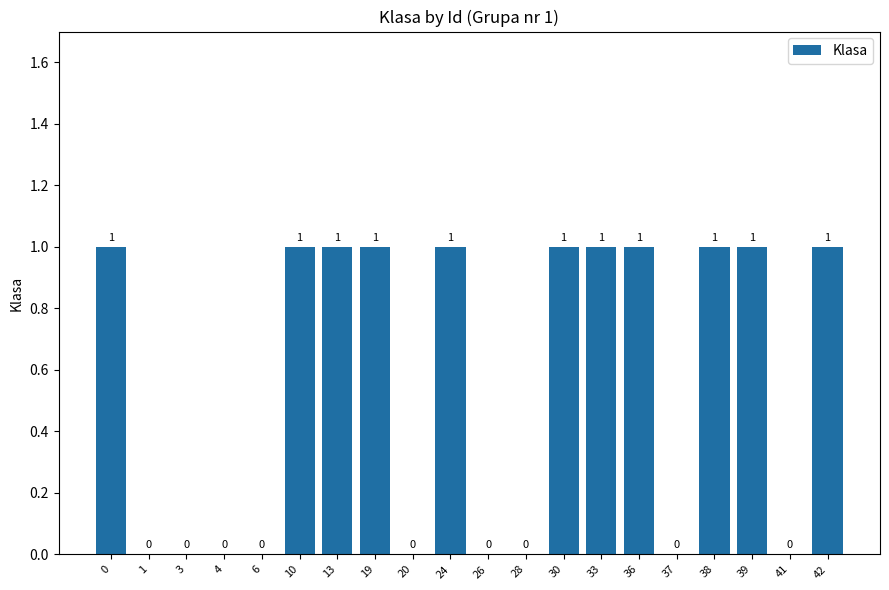

The value at 30 is 2. True or false?

False